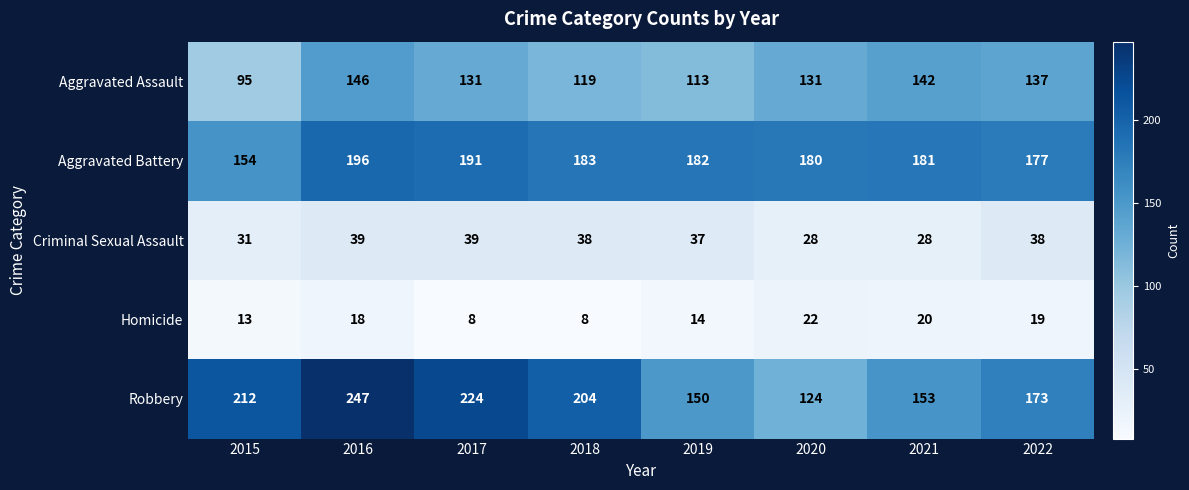

How many data points in Aggravated Assault are less than 131?

3